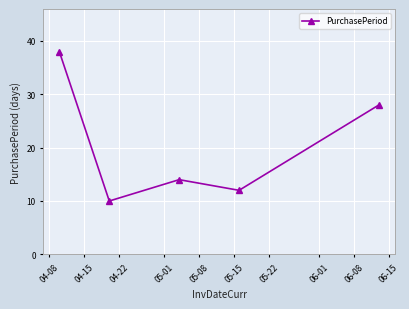

What is the value of the 5th point from the left?

28